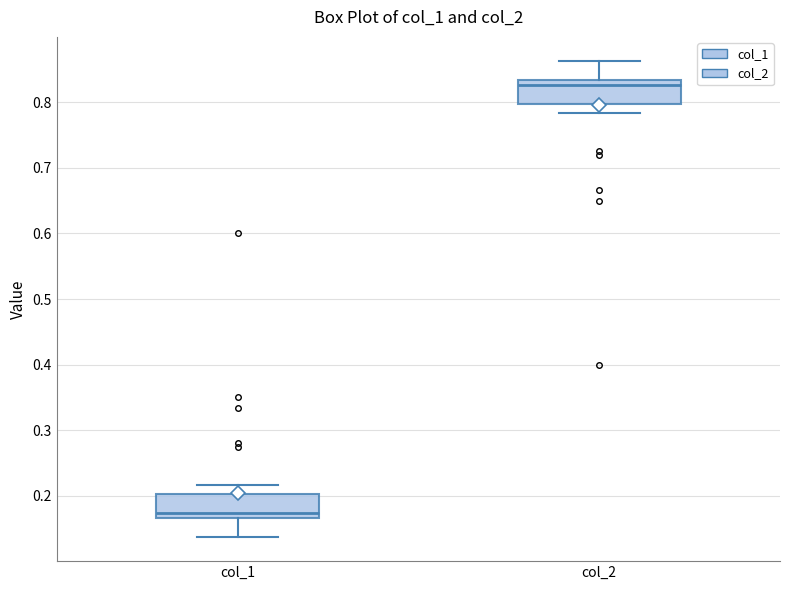

Reading left to right, read every box against the y-axis: the position of its median line, the range the box covers, and the ends of its whiskers. The values are not printed on the chart, so give them approximately, as read against the axis.

col_1: median 0.17 (just above the box's lower edge), box 0.17 to 0.20, whiskers 0.14 to 0.22
col_2: median 0.83 (just below the box's upper edge), box 0.80 to 0.83, whiskers 0.78 to 0.86